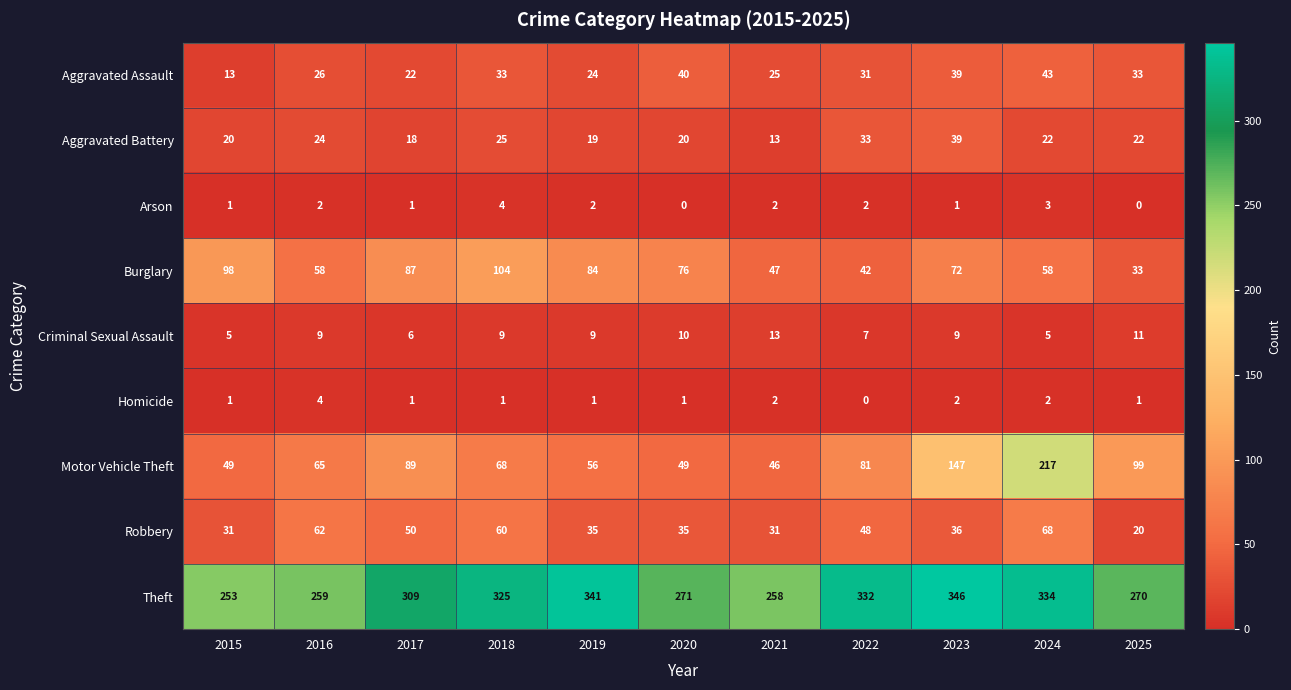

What is the total value across all series at 2021?

437